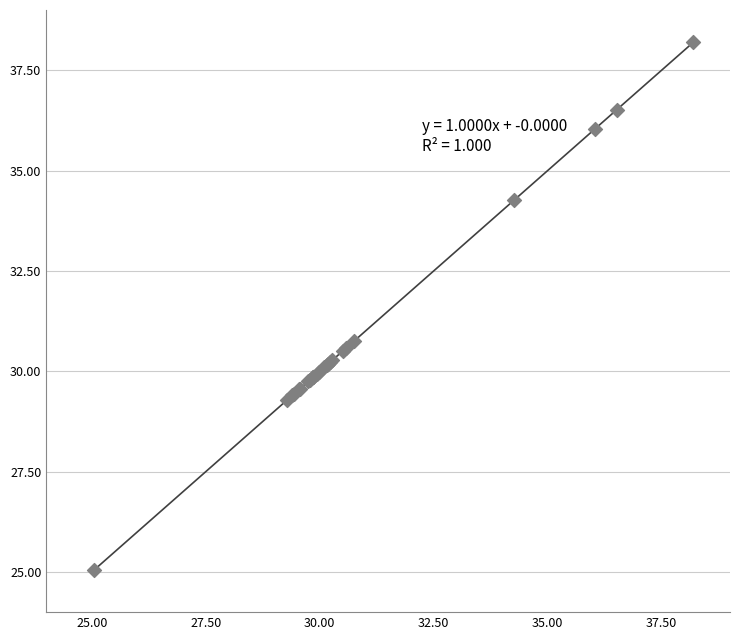

What Y value in the scatter plot is closest to 31?

30.8